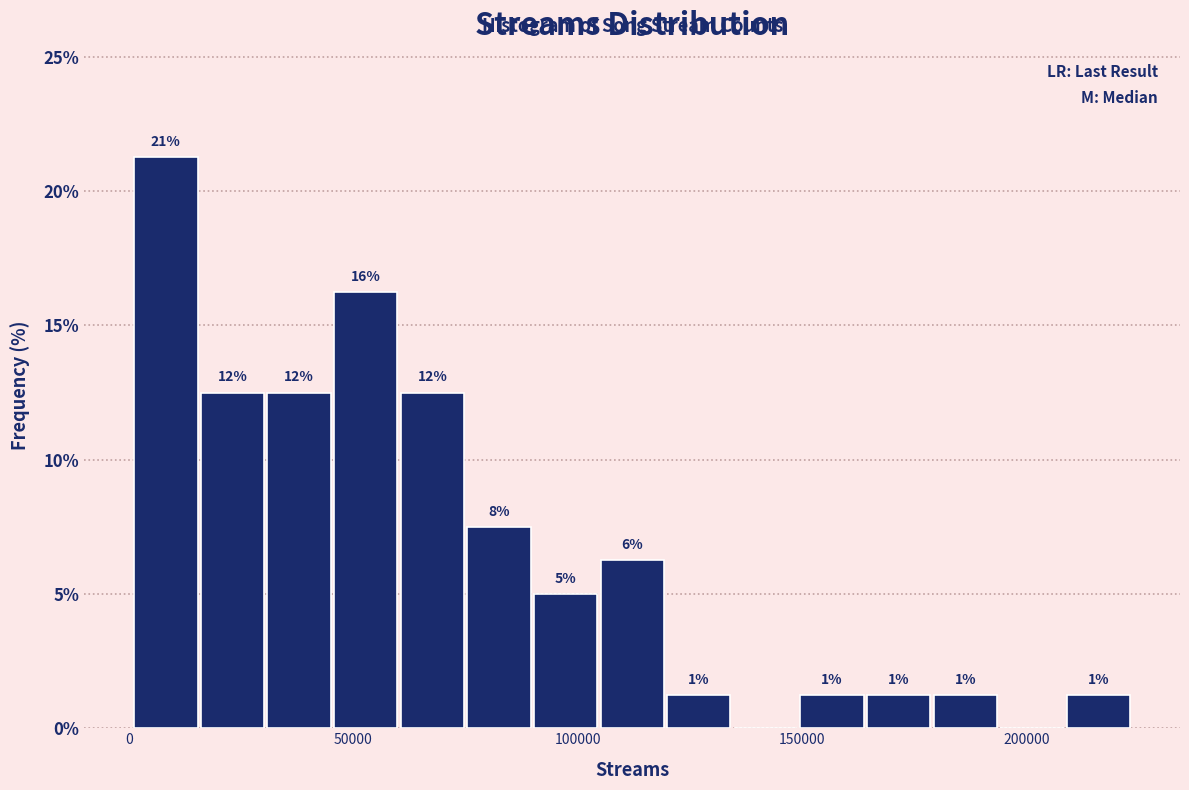

Read against the x-axis, roughly where is the centre of the tallest bar?

10000